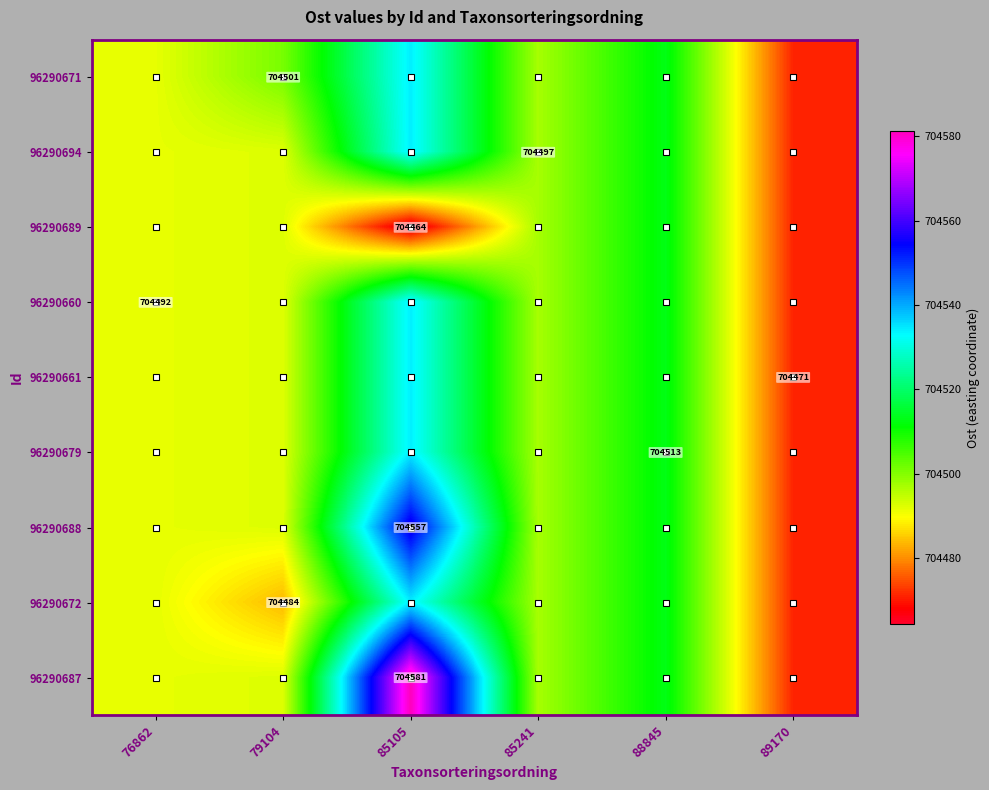

How many categories are shown in the chart?

6